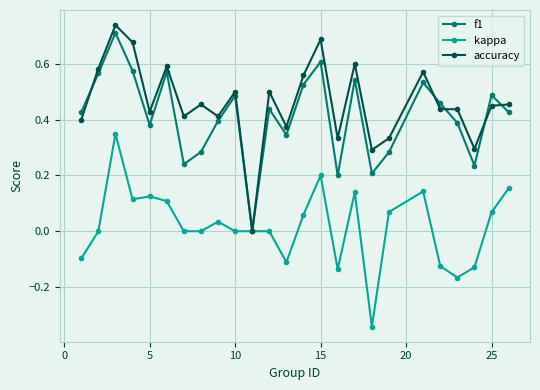

How many values in f1 are above zero?

24